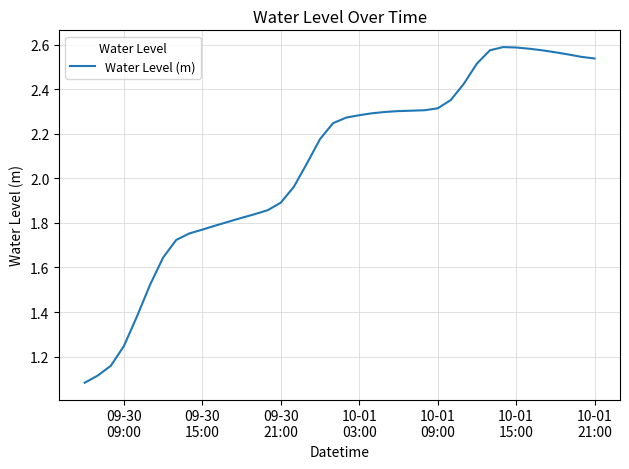

Is this an area chart (filled region under the line)?

No